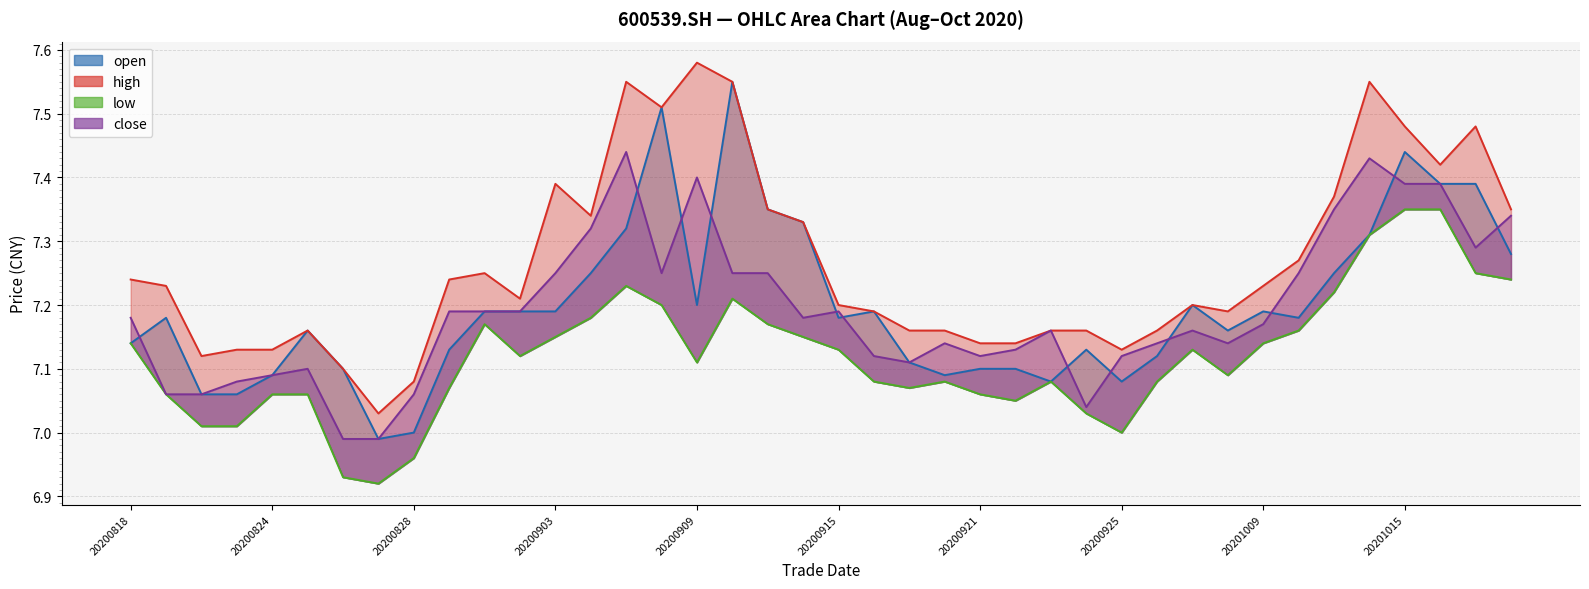

True or false: low and close cross at least once.

False